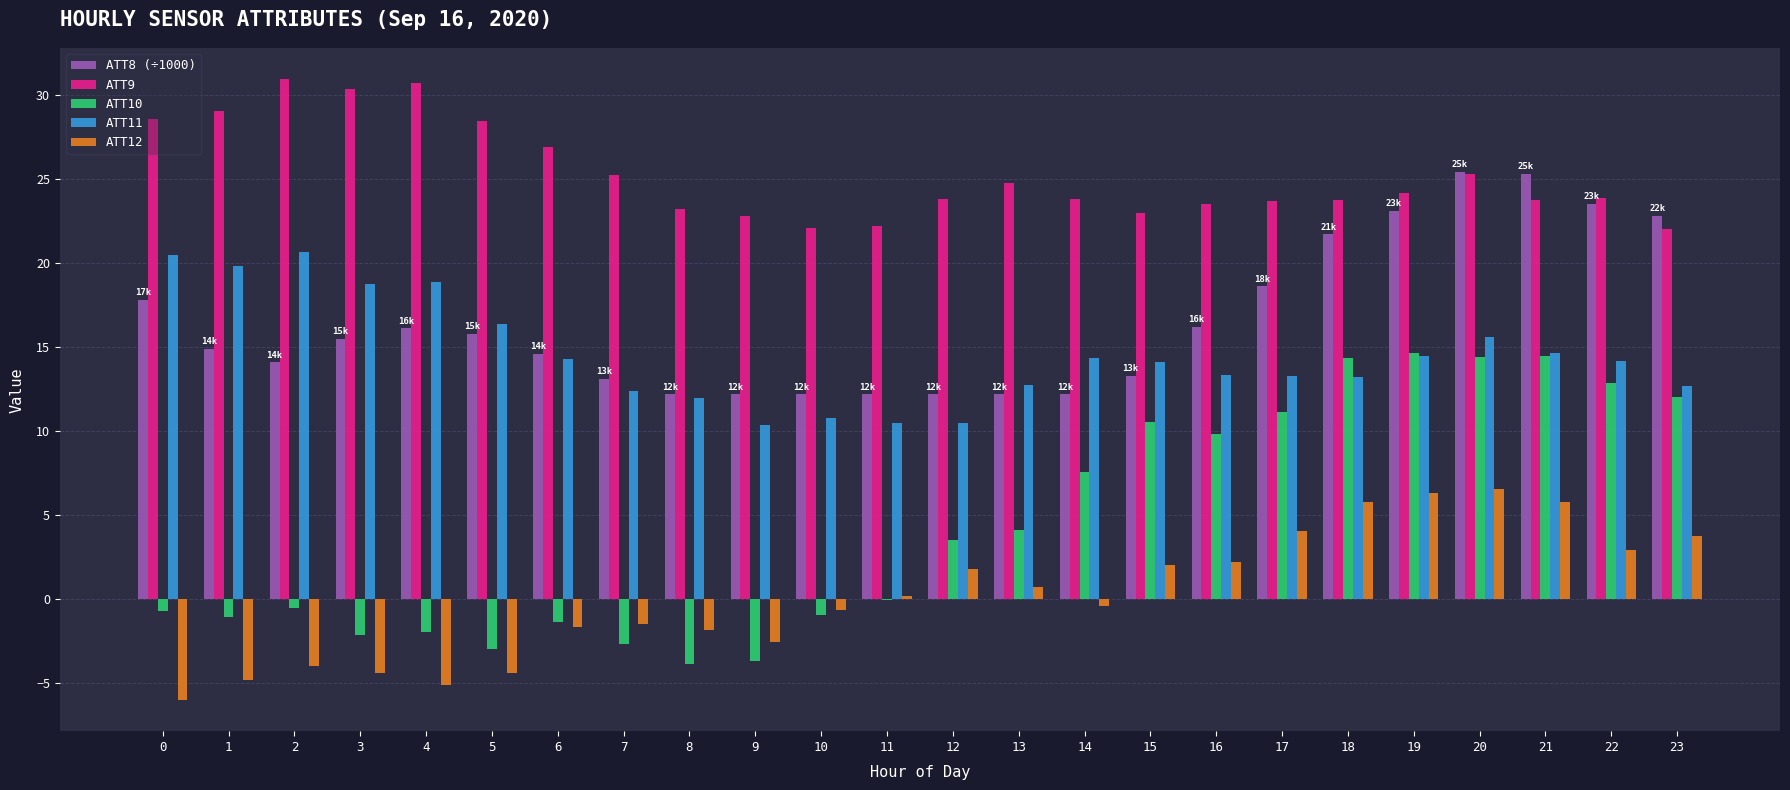

Is the value of ATT10 at 4 greater than the value of ATT12 at 13?

No